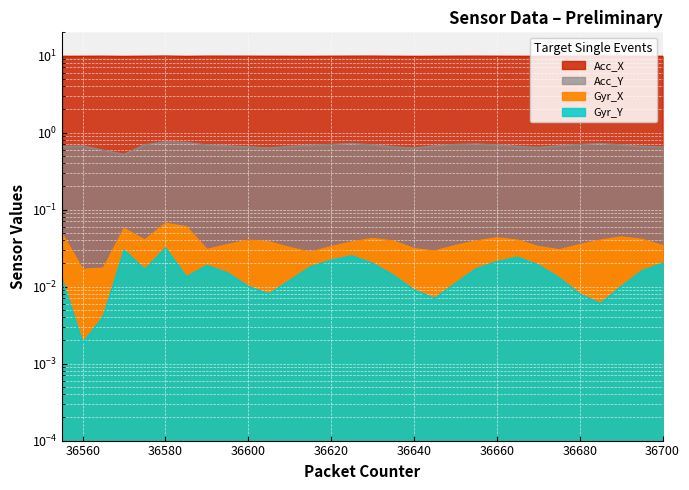

At which category does Gyr_X reach its first local peak?

36570